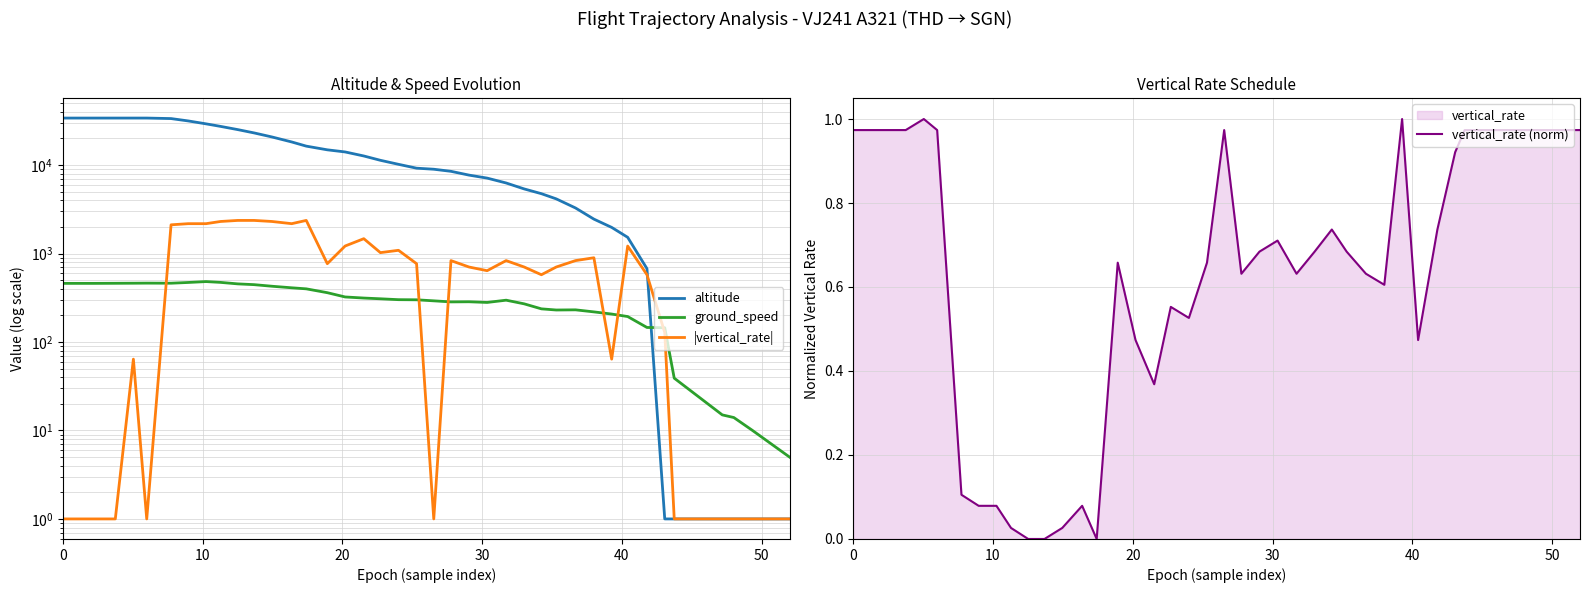

True or false: vertical_rate (norm) has more than 2 points higher than both neighbors.

True